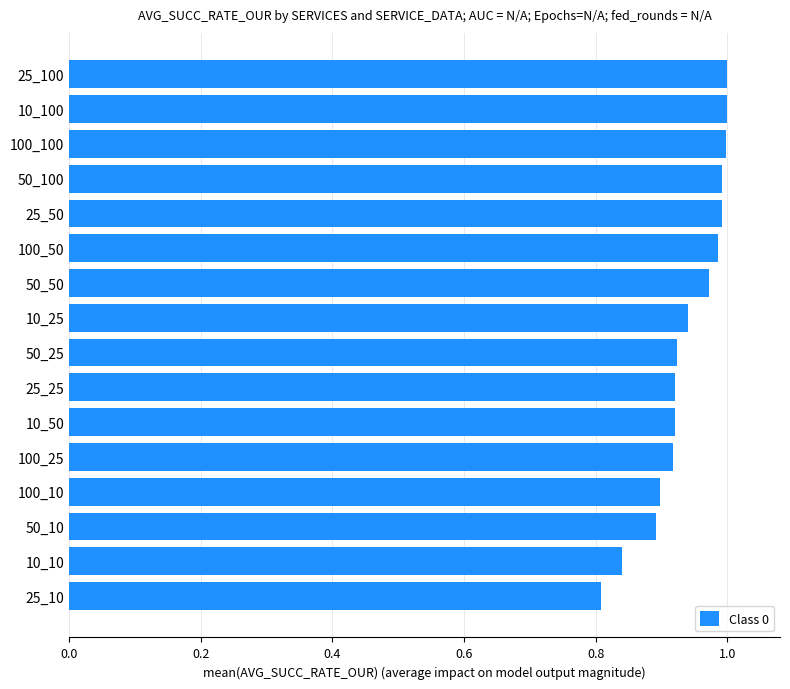

The value at 25_10 is 0.2. True or false?

False